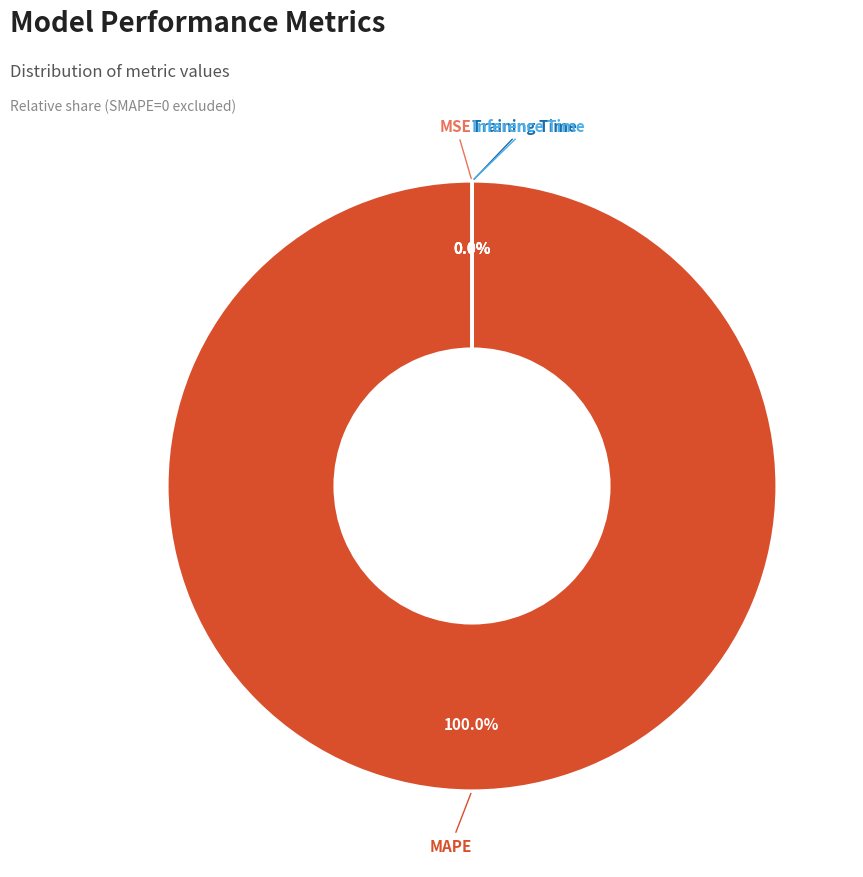

Is there any slice that represents more than half of the pie?

Yes